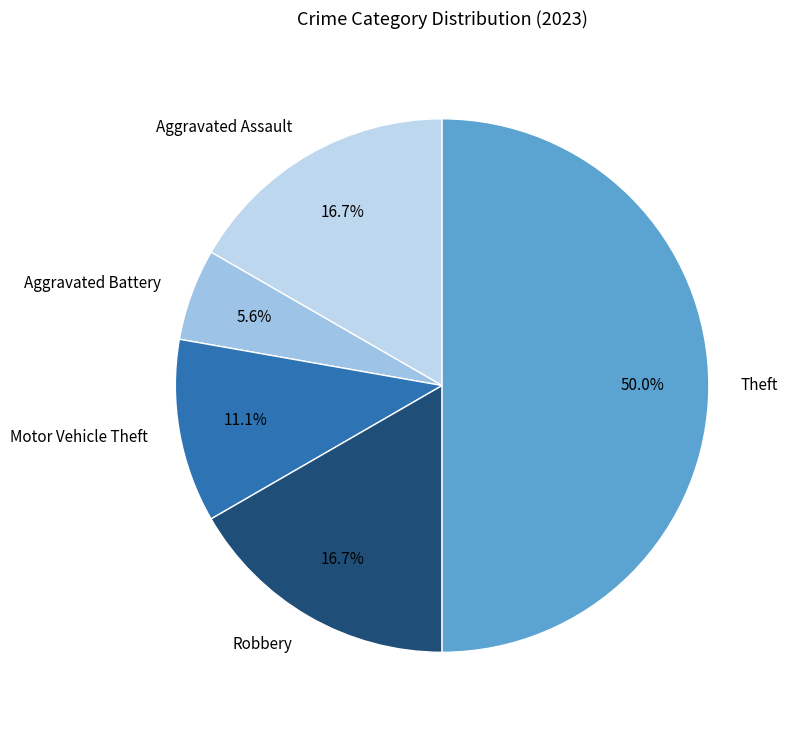

What is the ratio of the value at Theft to the value at Robbery?

3.0